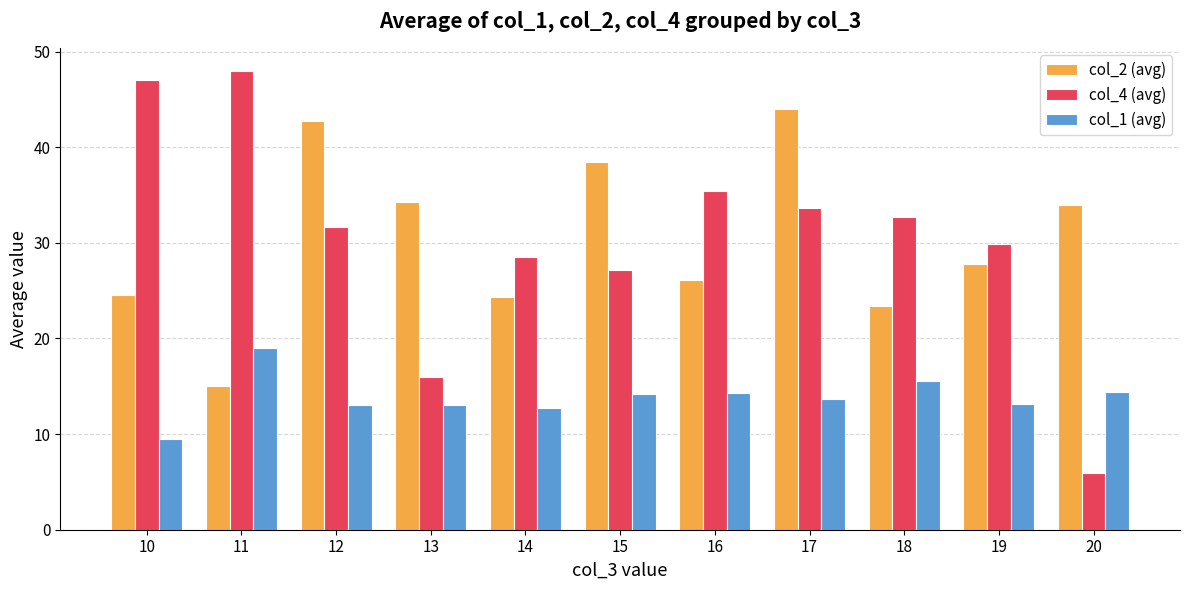

True or false: col_1 (avg) has a value of 15.6 at 18.

True